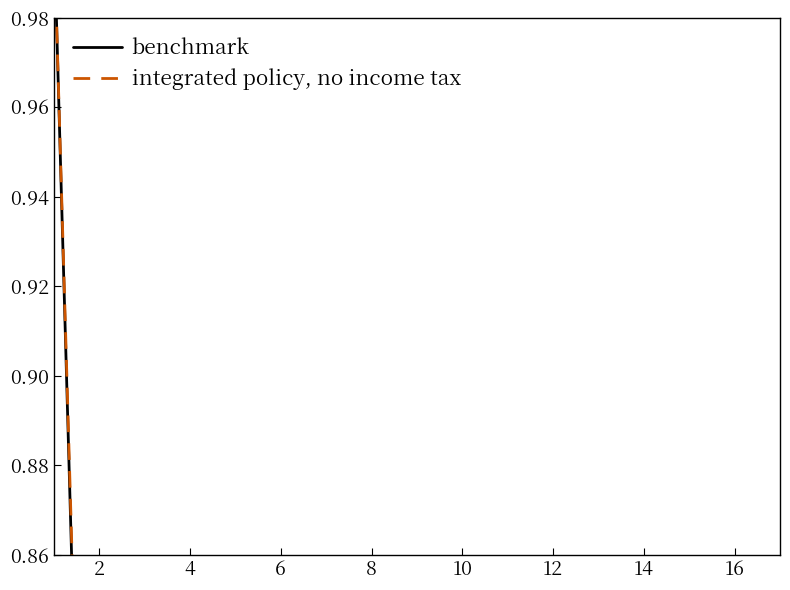

Is the value of integrated policy, no income tax at 0 greater than the value of benchmark at 13?

Yes